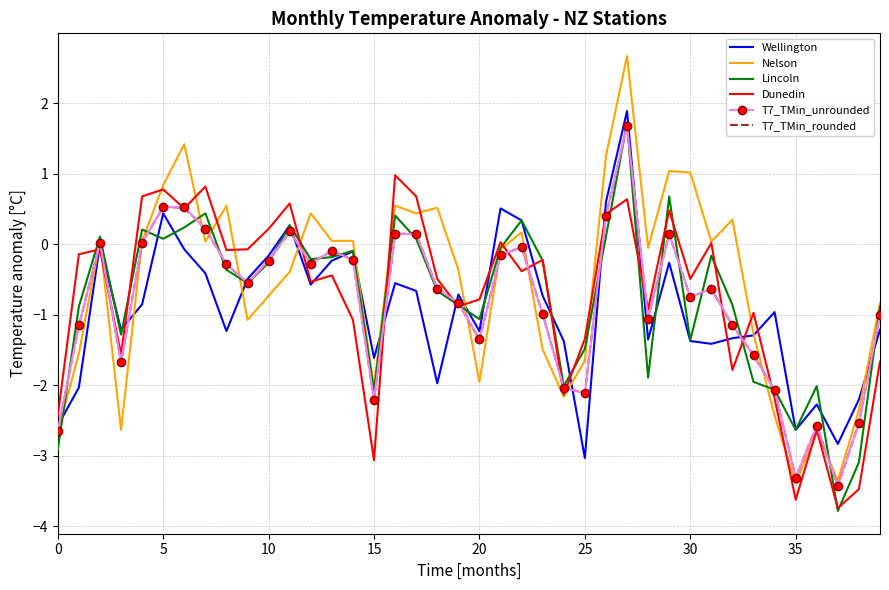

What is the minimum value shown in the chart?

-3.8